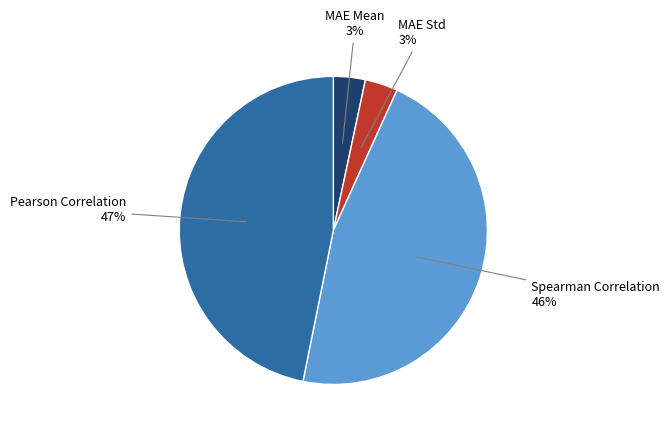

Is there a majority slice in this chart?

No